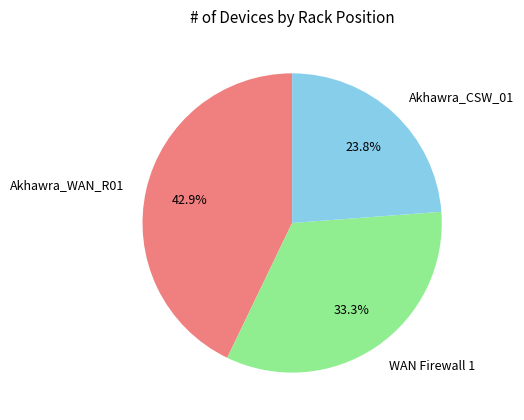

Which has a higher value, Akhawra_CSW_01 or WAN Firewall 1?

WAN Firewall 1